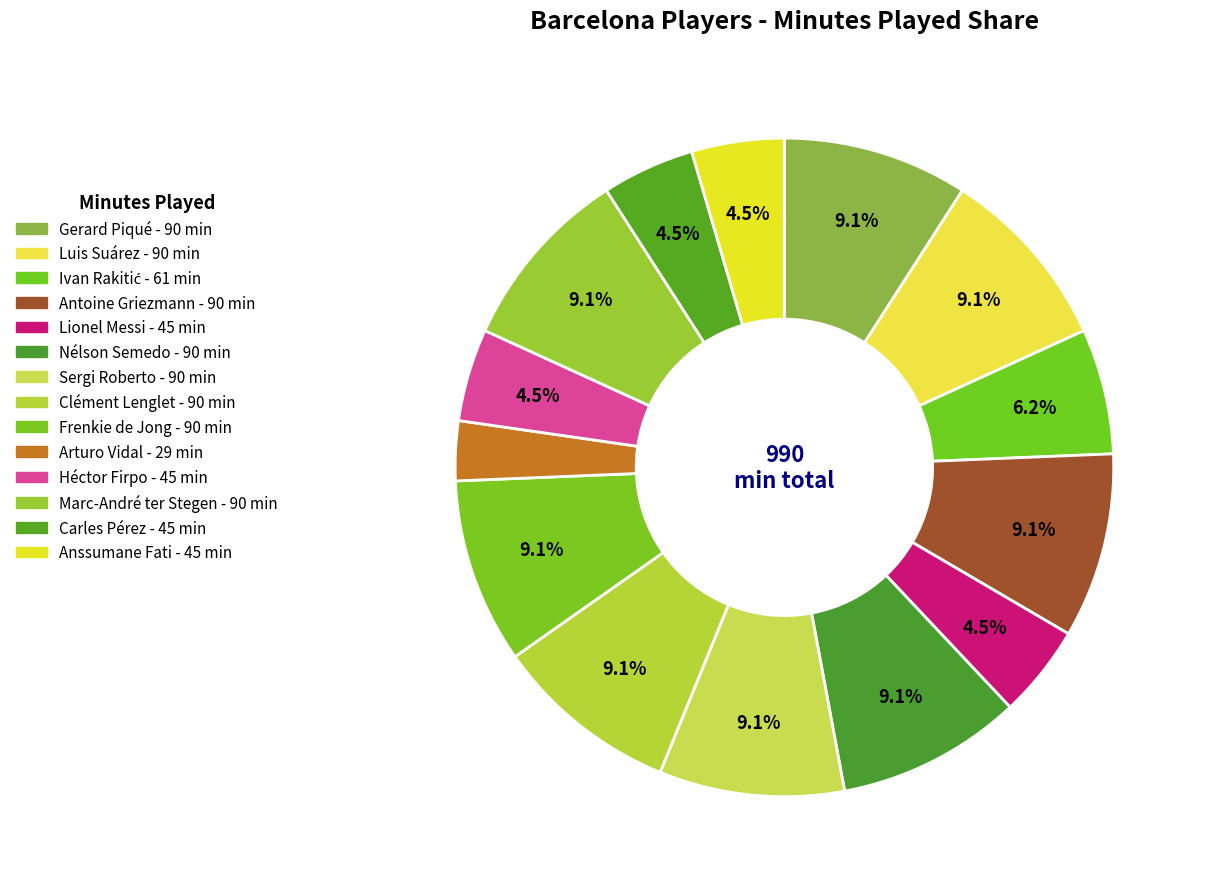

What is the largest slice in the pie chart?

Gerard Piqué